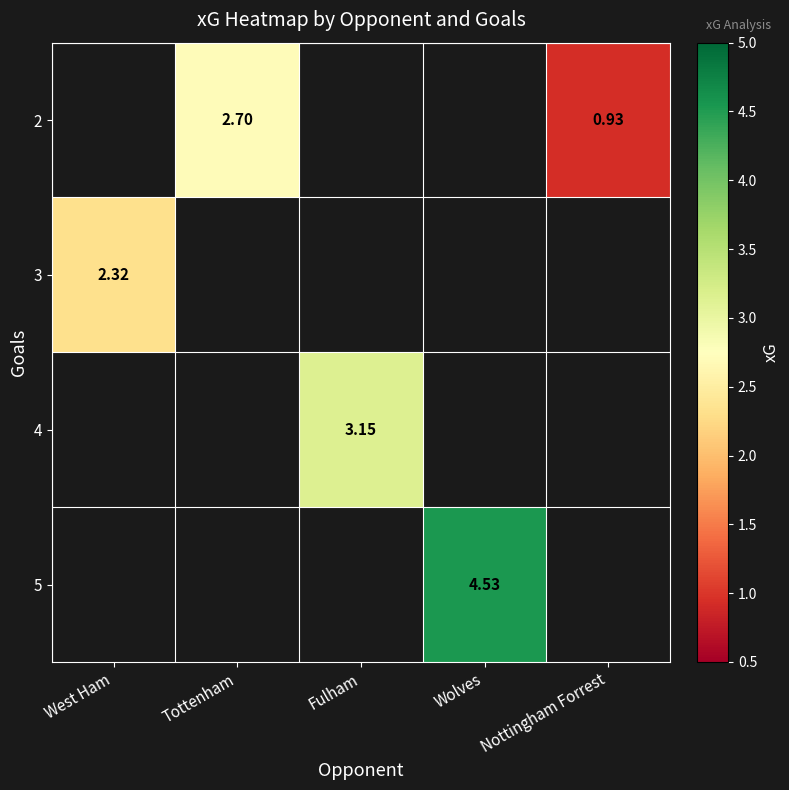

What is the minimum value shown in the chart?

0.9